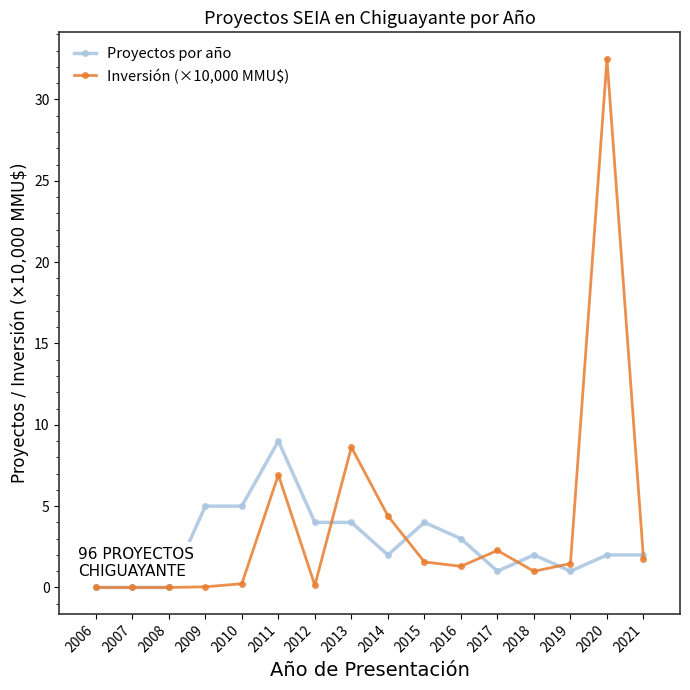

At which category is the sum across all series the highest?

2020